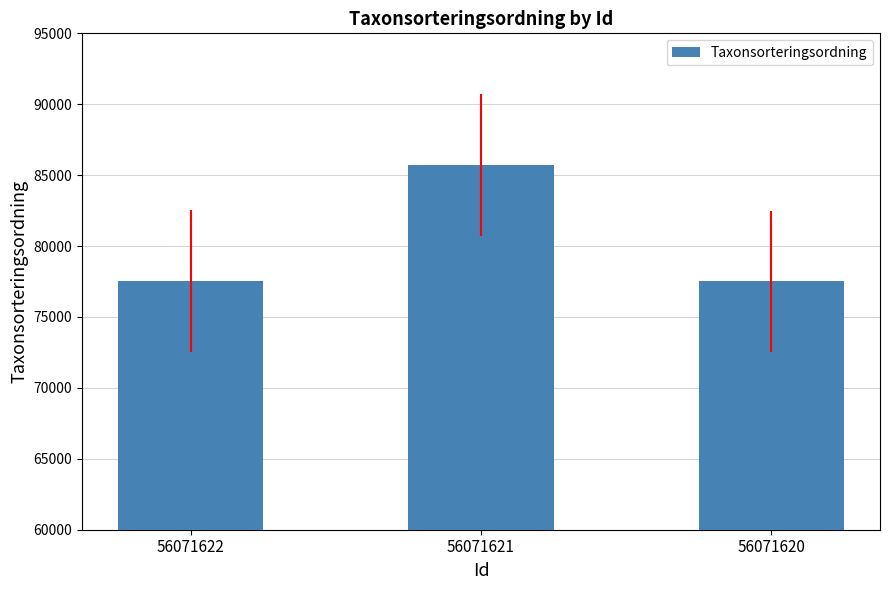

How many series are shown in this chart?

1